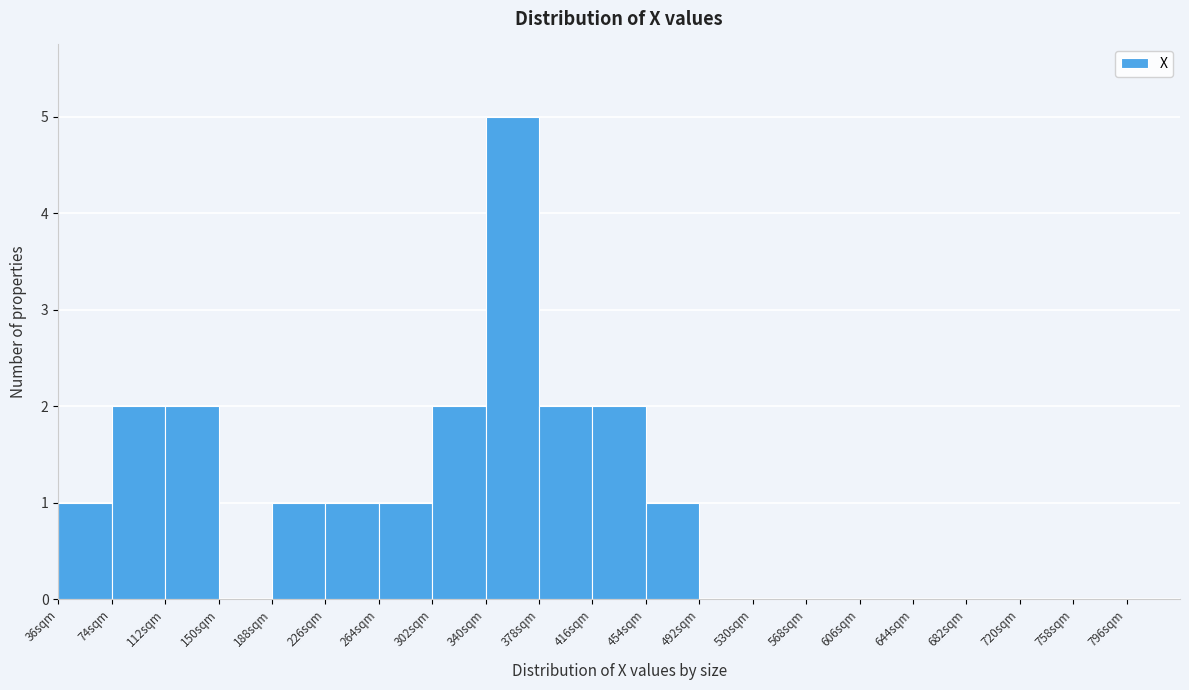

What is the height of the bar covering 378 to 416 on the x-axis? Neither the bar edges nor the heights are printed on the chart, so give them approximately, as read against the axes.

2